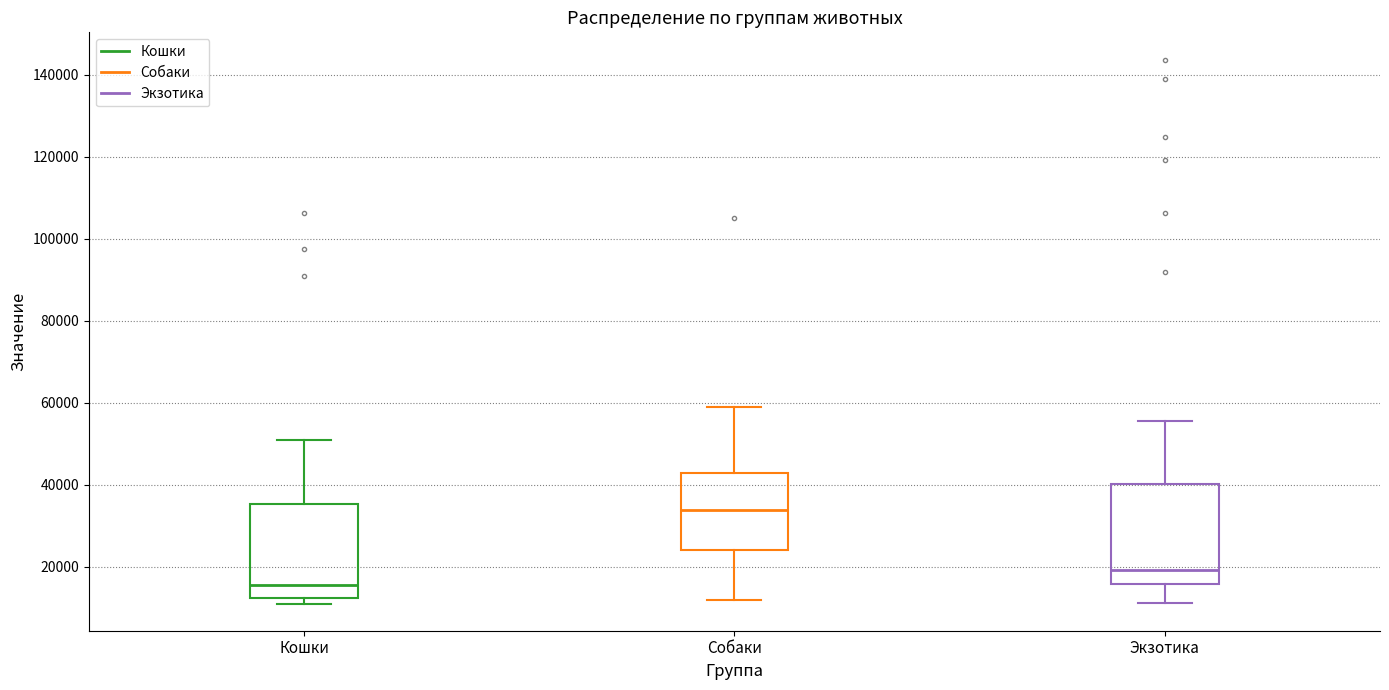

Reading left to right, transcribe this box plot: for each box, give where its median line is, the range the box spans, and where its two whiskers end, as read against the y-axis. The values are not printed on the chart, so give them approximately, as read against the axis.

Кошки: median 16000, box 12000 to 36000, whiskers 12000 (just below the box's lower edge) to 50000
Собаки: median 34000, box 24000 to 42000, whiskers 12000 to 58000
Экзотика: median 20000, box 16000 to 40000, whiskers 12000 to 56000